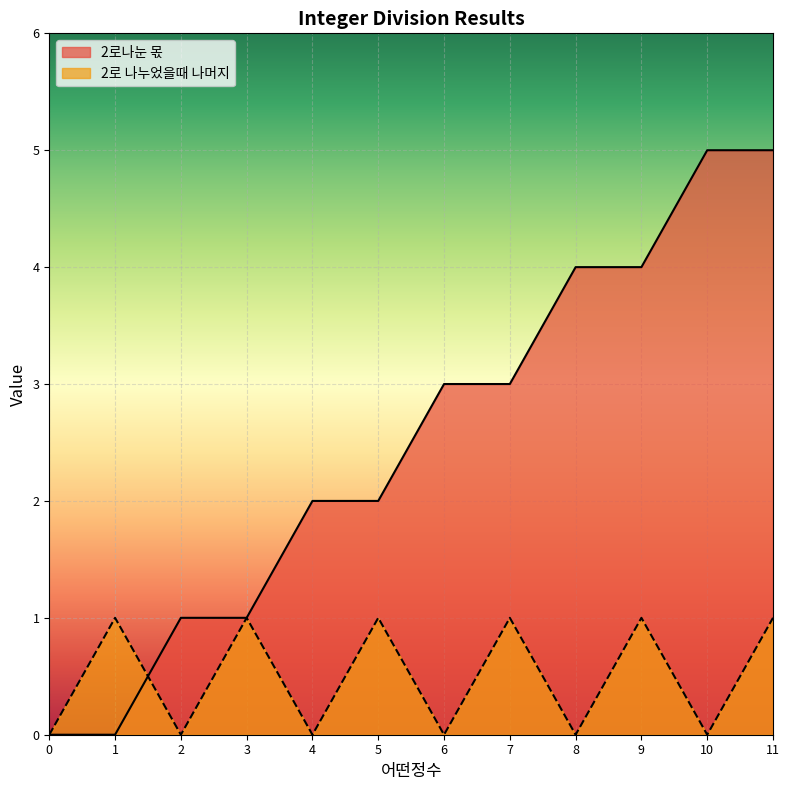

True or false: 2로 나누었을때 나머지 has a value of 1 at 3.

True